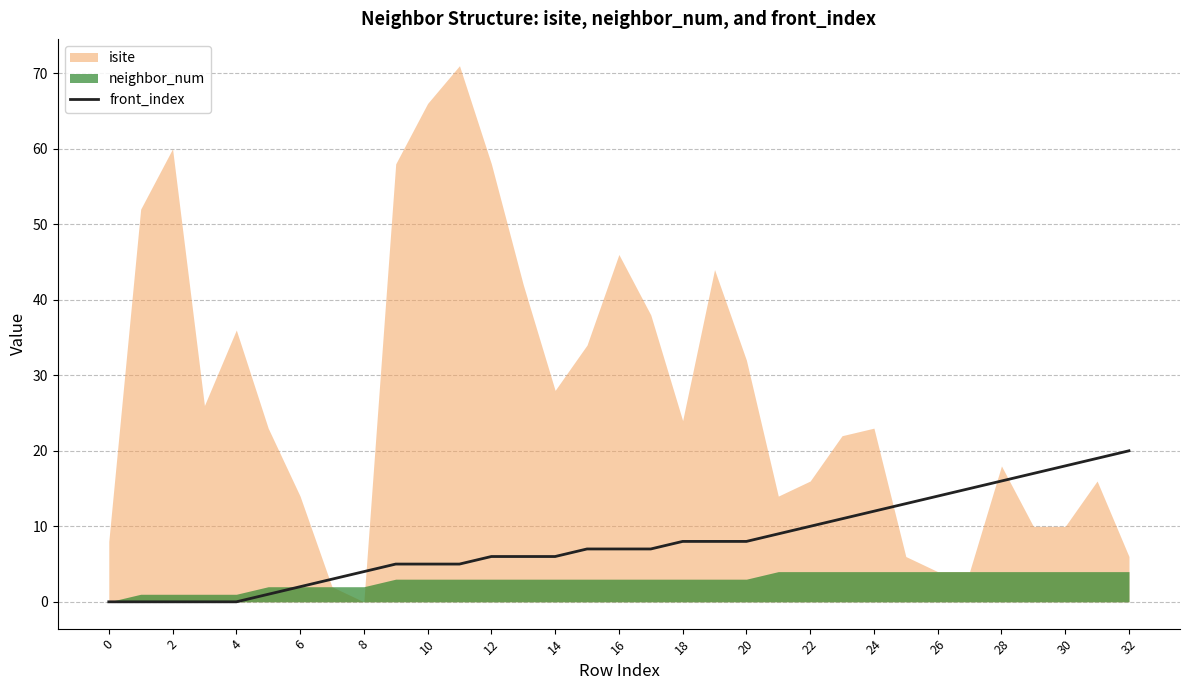

Is it true that front_index equals 14 at 26?

True